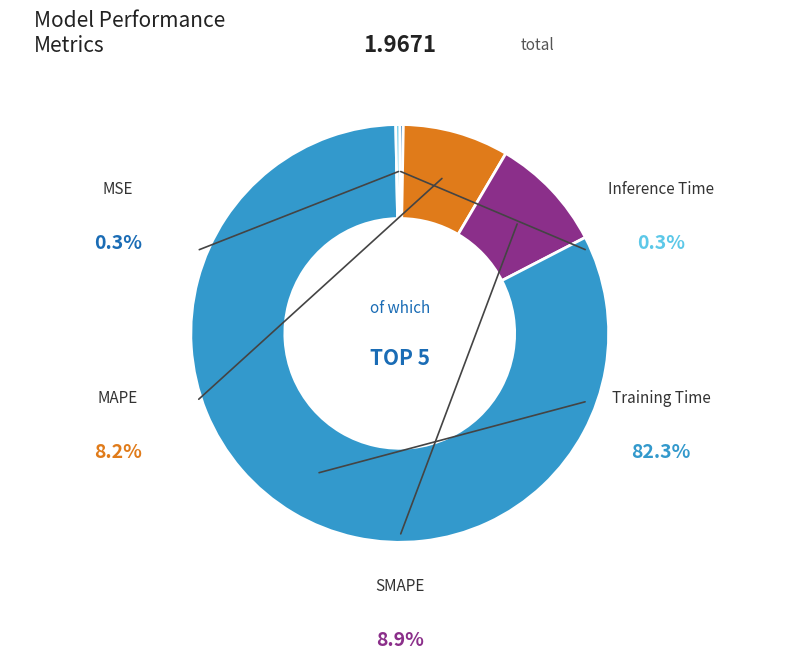

Count the number of slices in the pie.

5